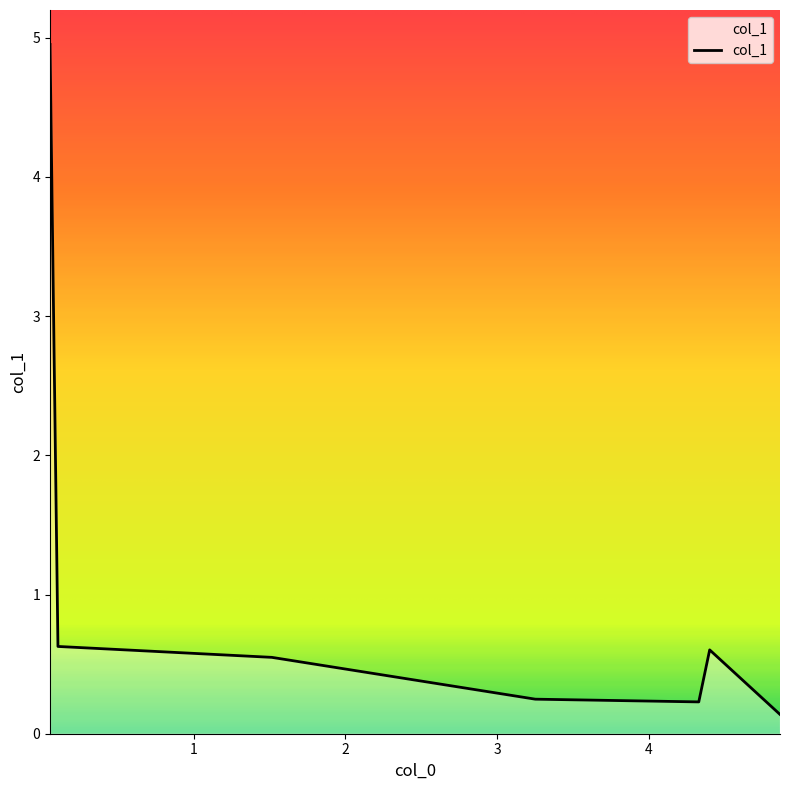

What is the greatest value displayed?

5.0